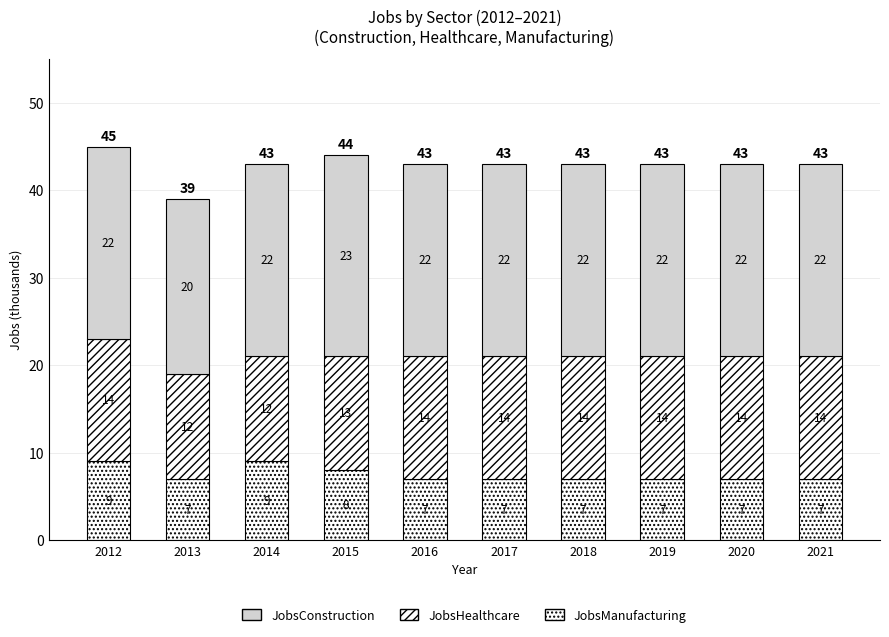

Are the bars grouped side by side (vs. stacked)?

No